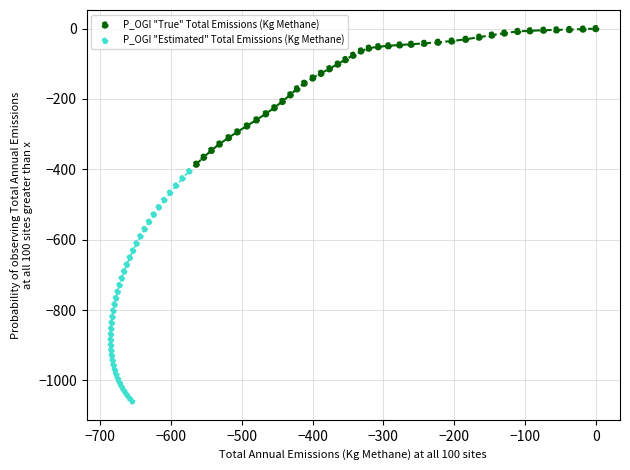

Which series reaches the maximum Y coordinate?

P_OGI "True" Total Emissions (Kg Methane)